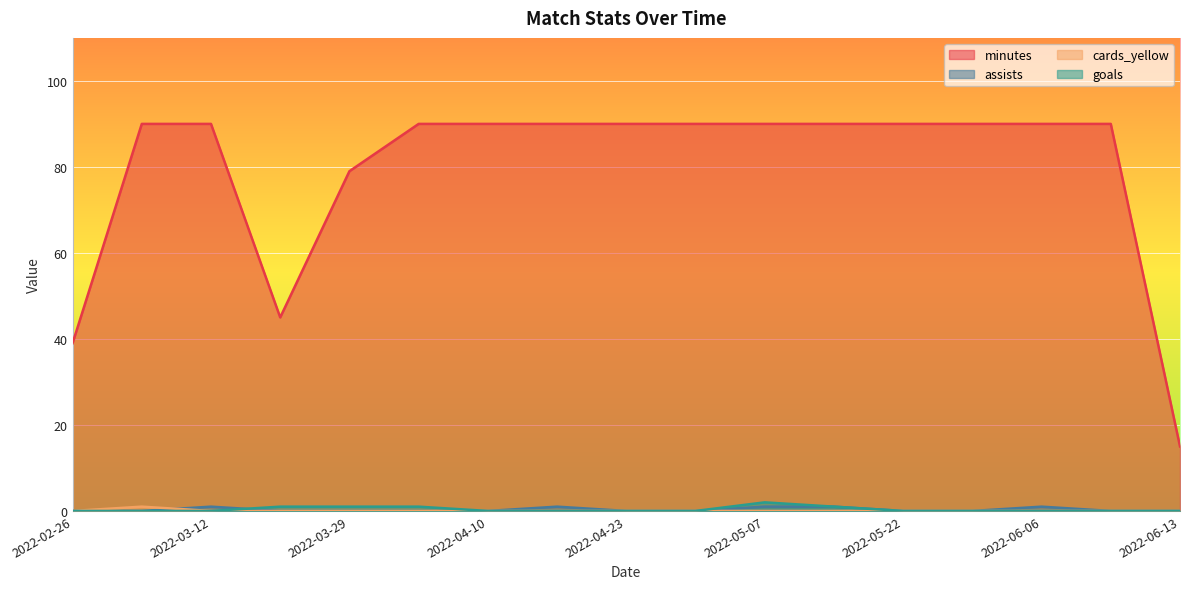

Which series has the largest total across all categories?

minutes